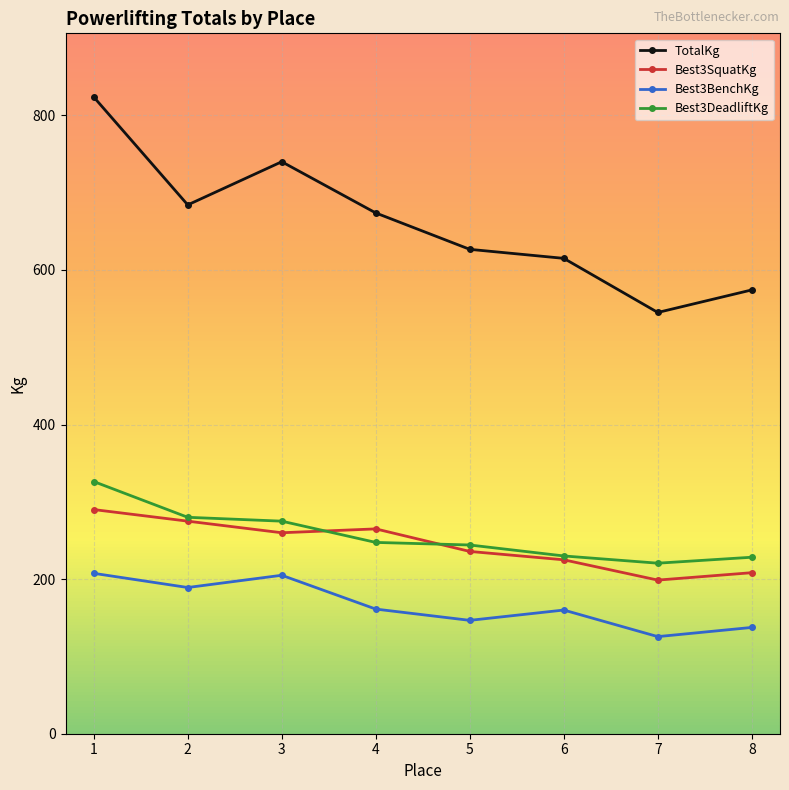

What is the value of the Best3DeadliftKg point at the 4th from the left?

247.5